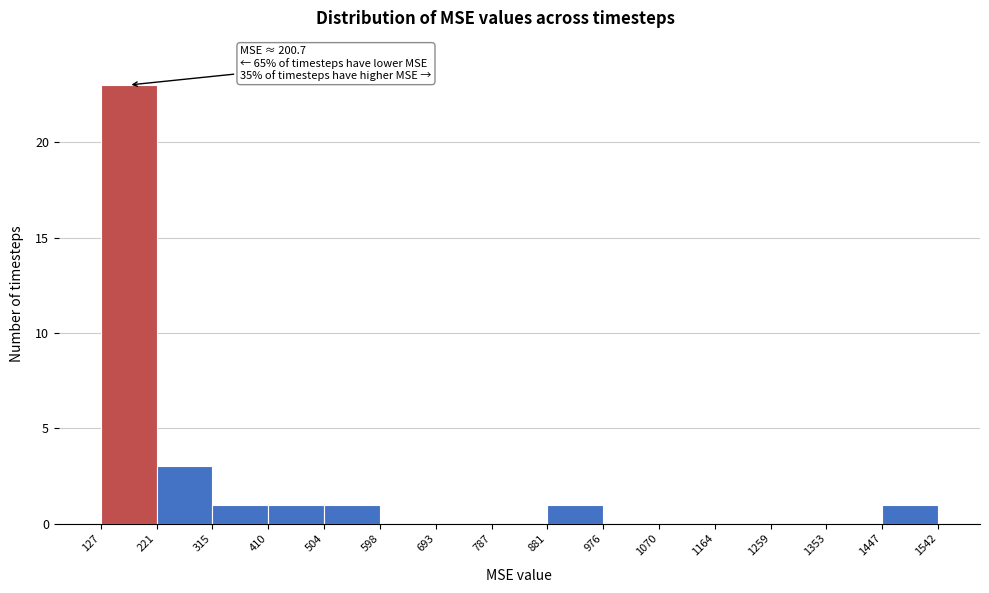

Over which range of the x-axis is the bar tallest?

127 to 221